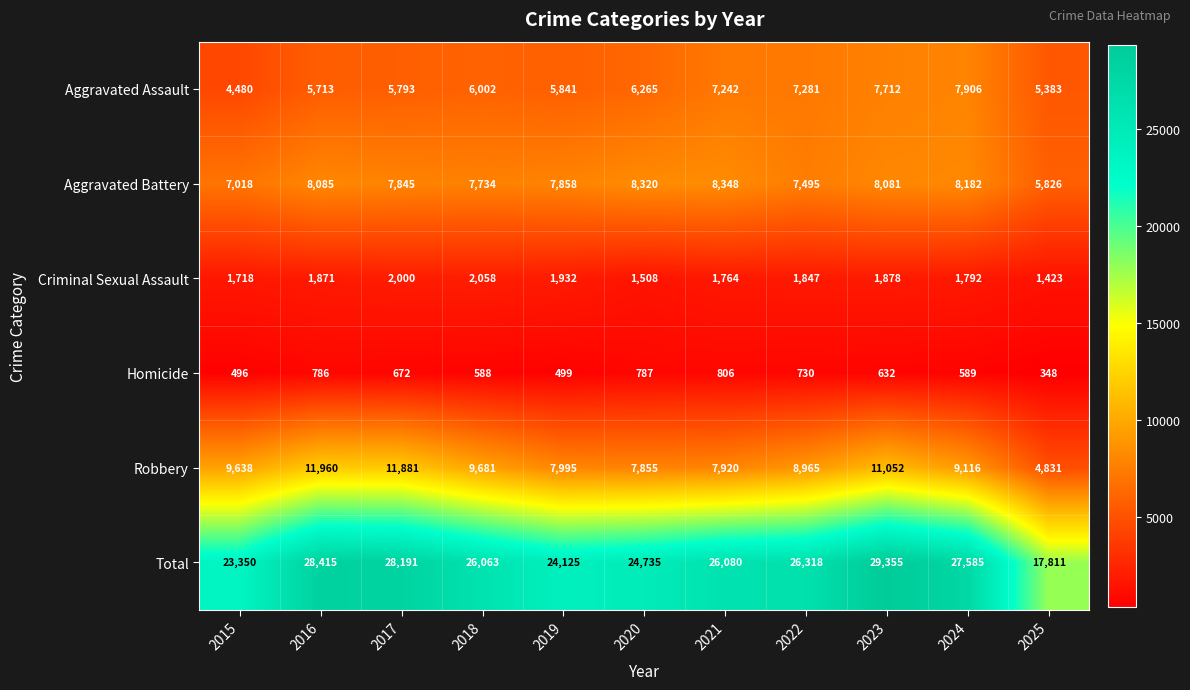

Which series changed the most between 2020 and 2022?

Total